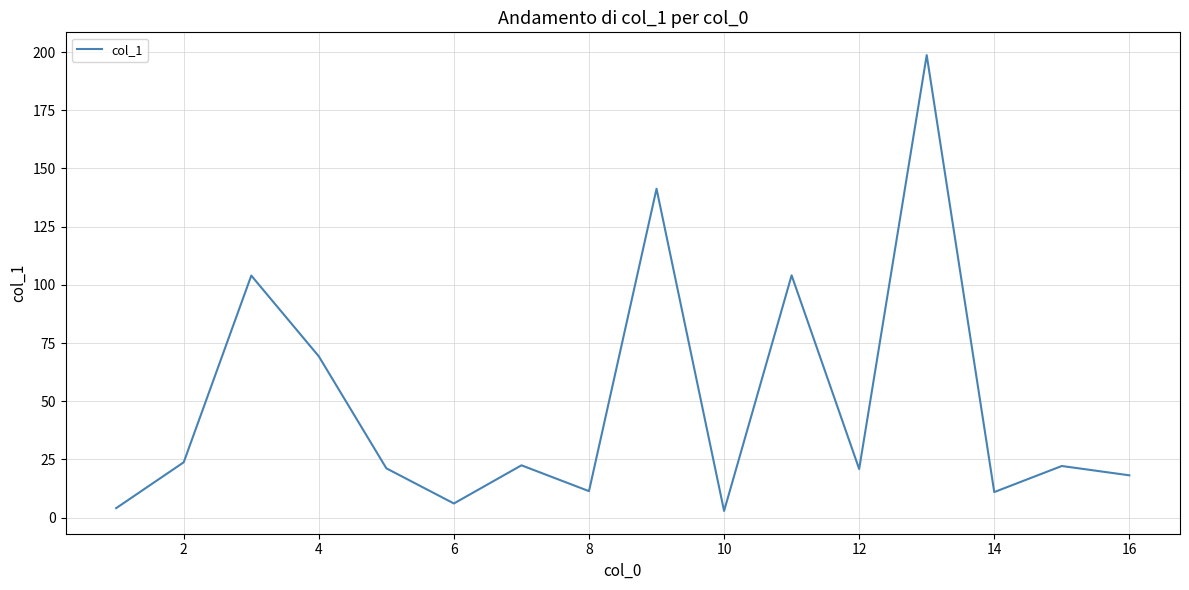

What is the difference between the maximum and minimum values?

195.8